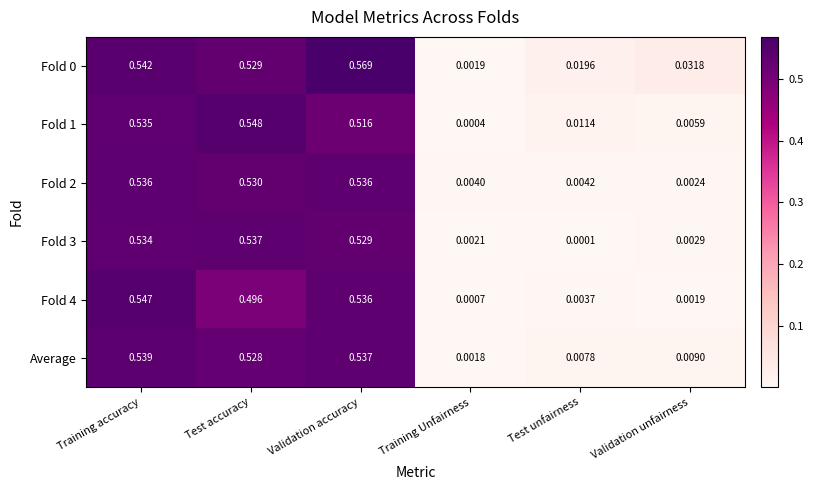

Is the value of Fold 0 at Test unfairness greater than the value of Fold 1 at Test unfairness?

Yes